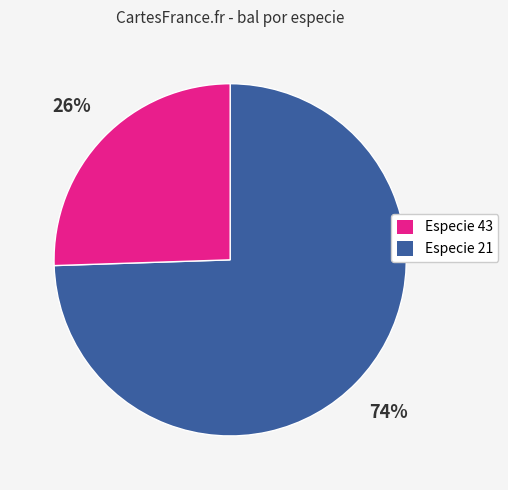

How many segments does this pie chart have?

2